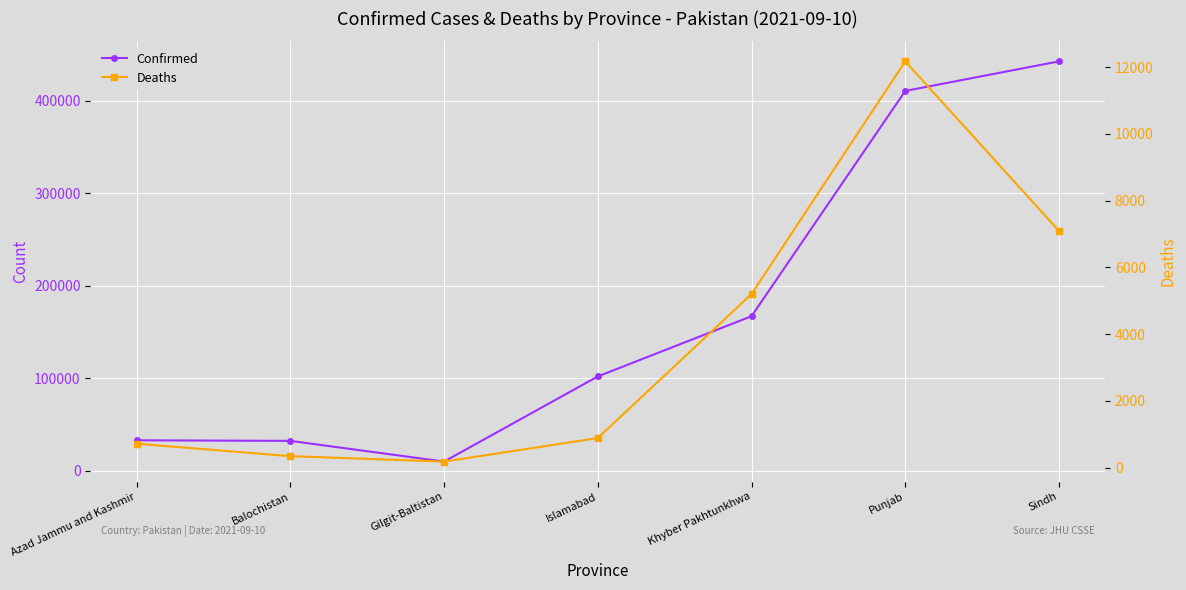

How many lines are shown in the chart?

2